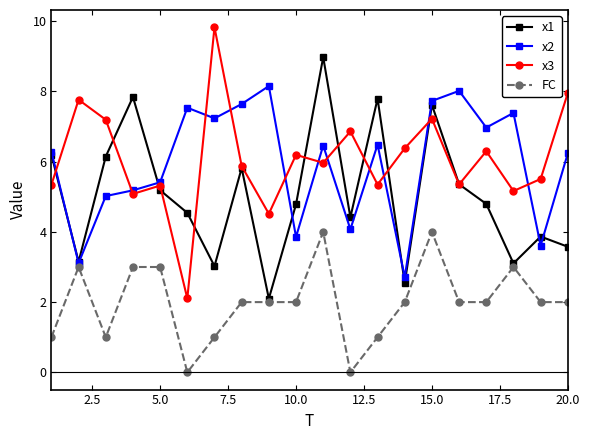

What is the average value of the x2 series?

6.0